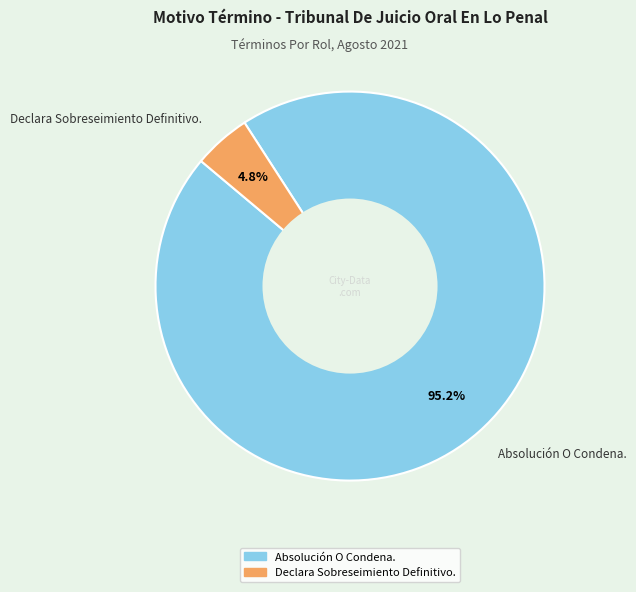

Count the number of slices in the pie.

2